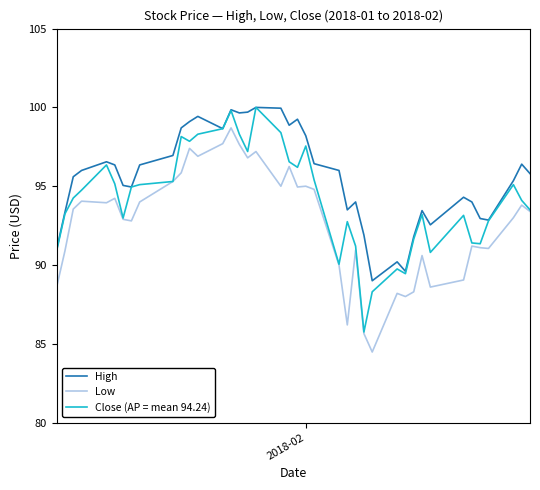

How many lines are shown in the chart?

3